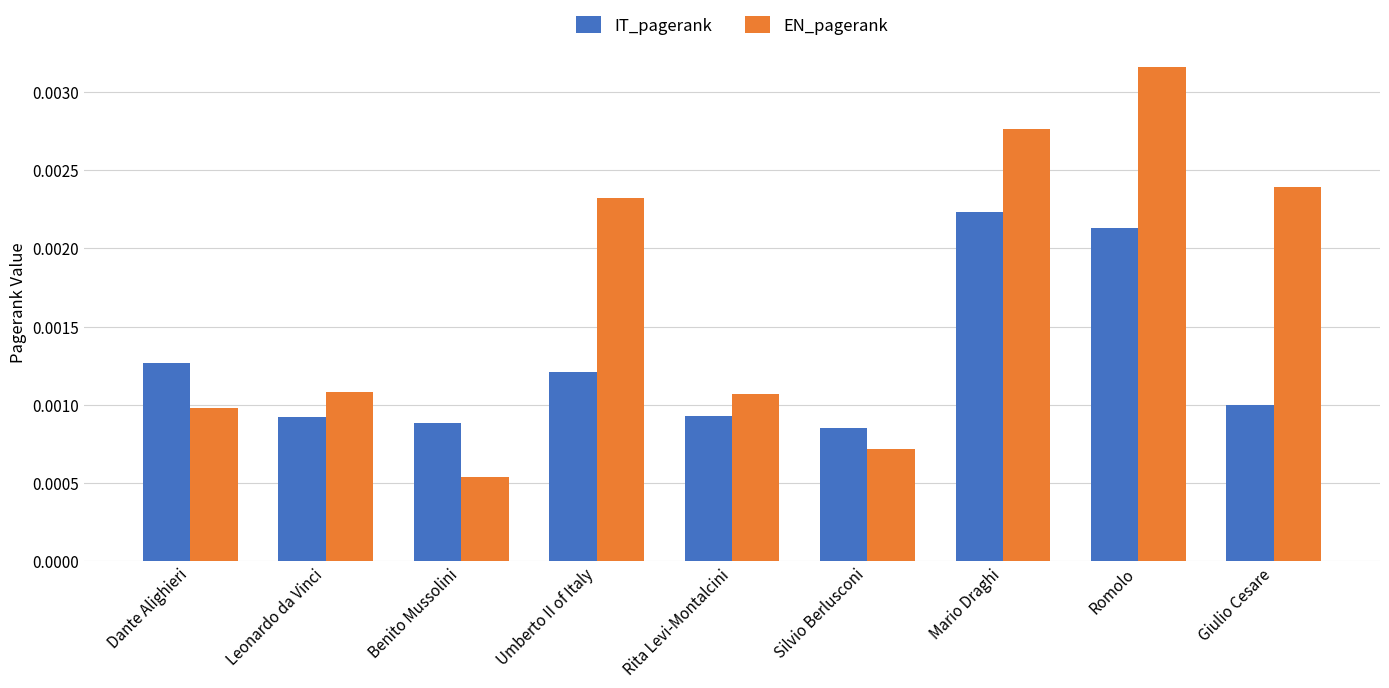

Is the value of IT_pagerank at Mario Draghi greater than the value of EN_pagerank at Rita Levi-Montalcini?

Yes